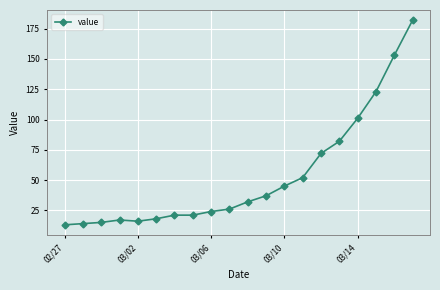

What is the difference between the maximum and minimum values?

169